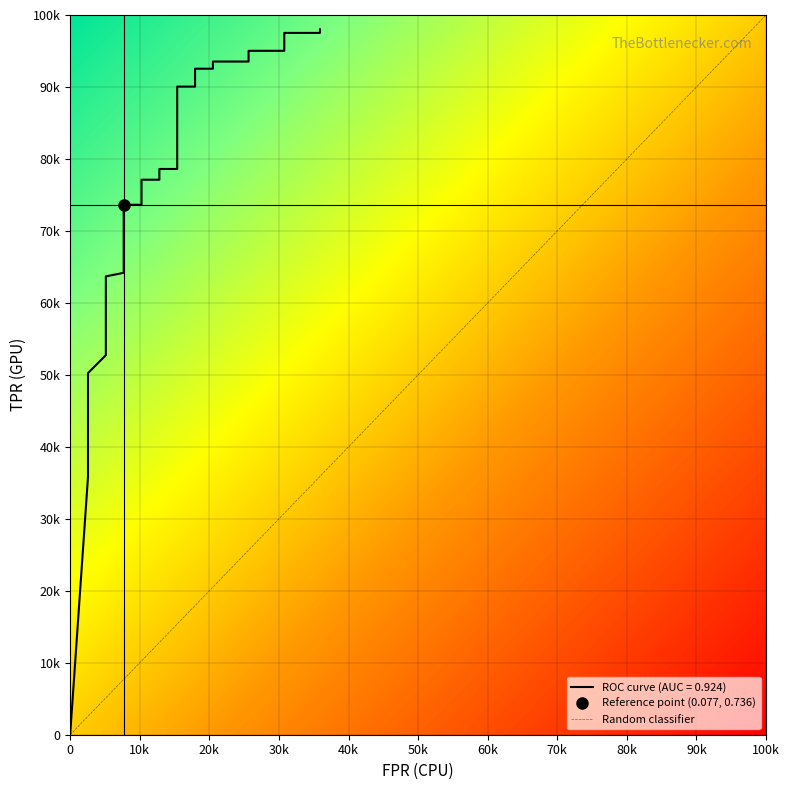

What is the difference between the second highest and second lowest values?

0.6